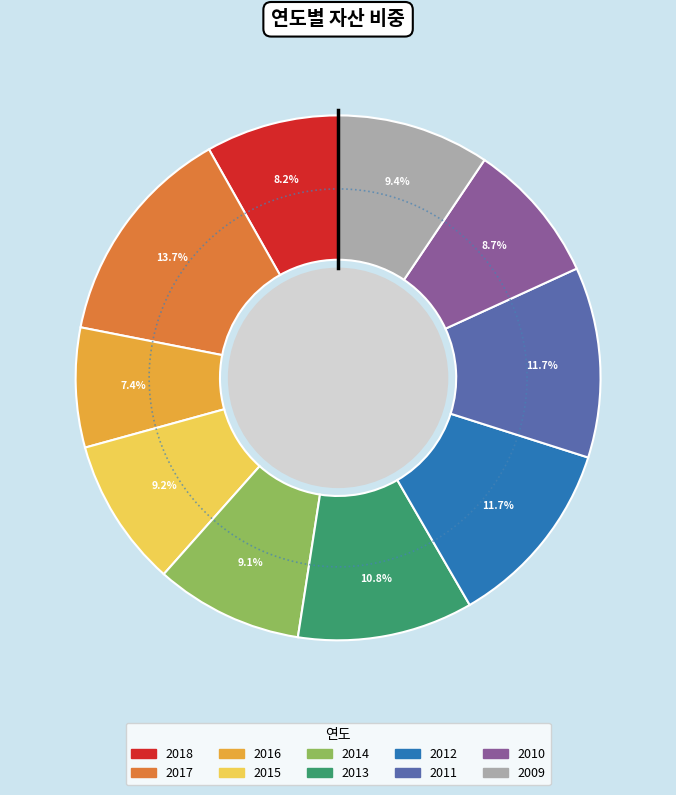

What portion of the pie excludes 2010?

91.3%